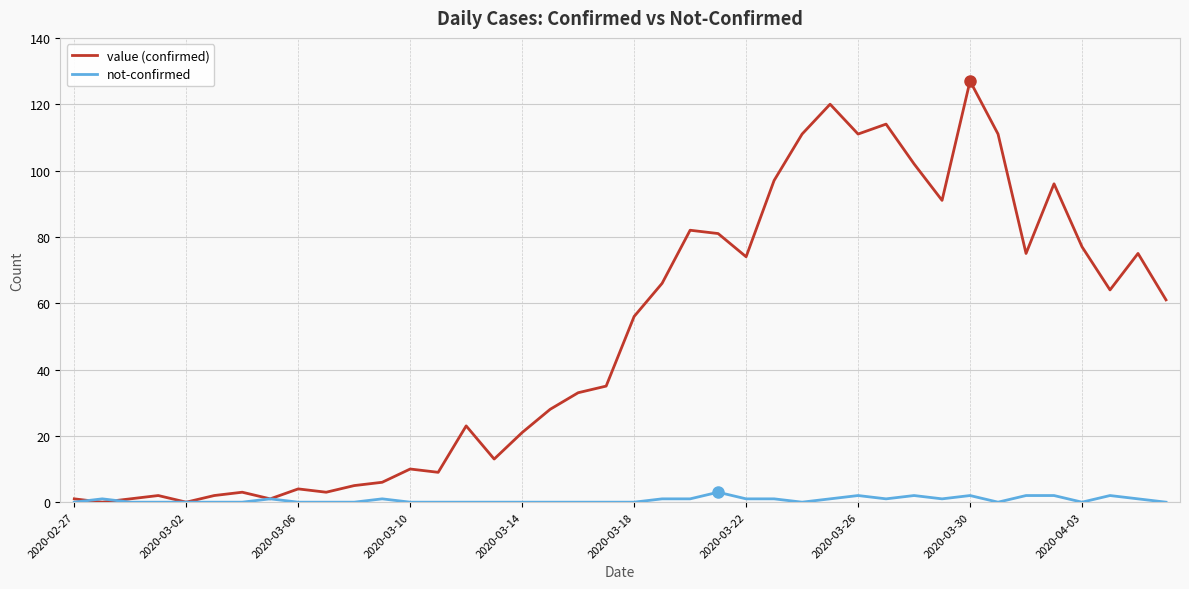

What is the difference between the maximum and second lowest values in the value (confirmed) series?

127